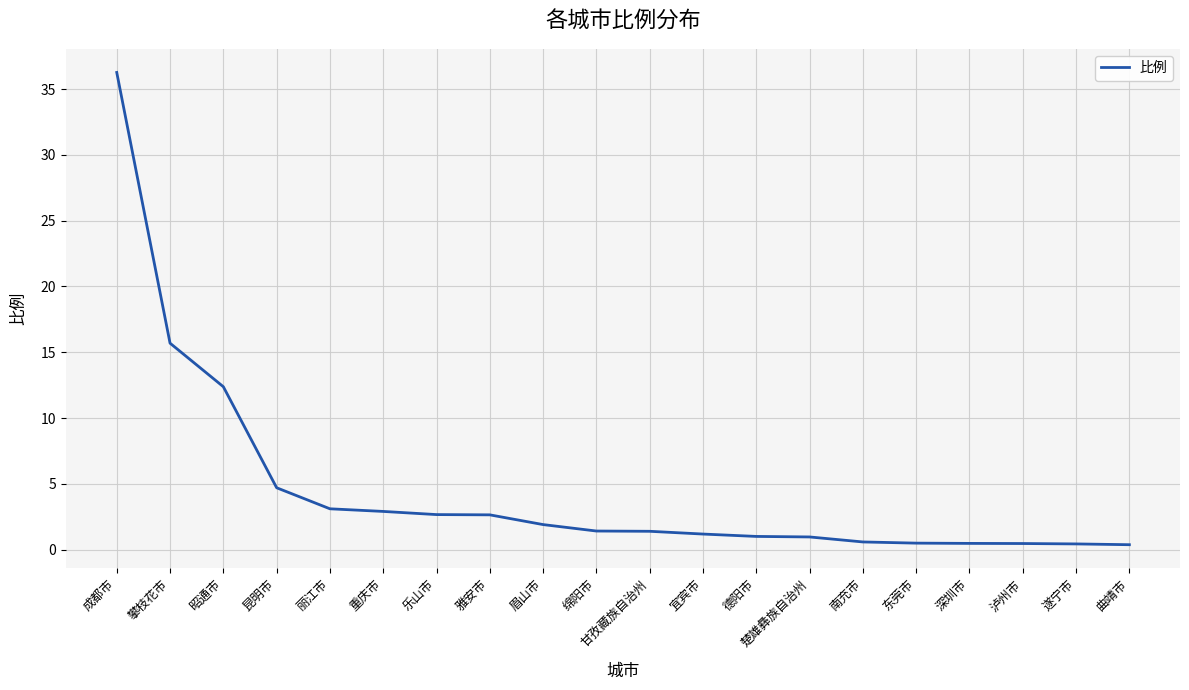

What is the greatest value displayed?

36.3